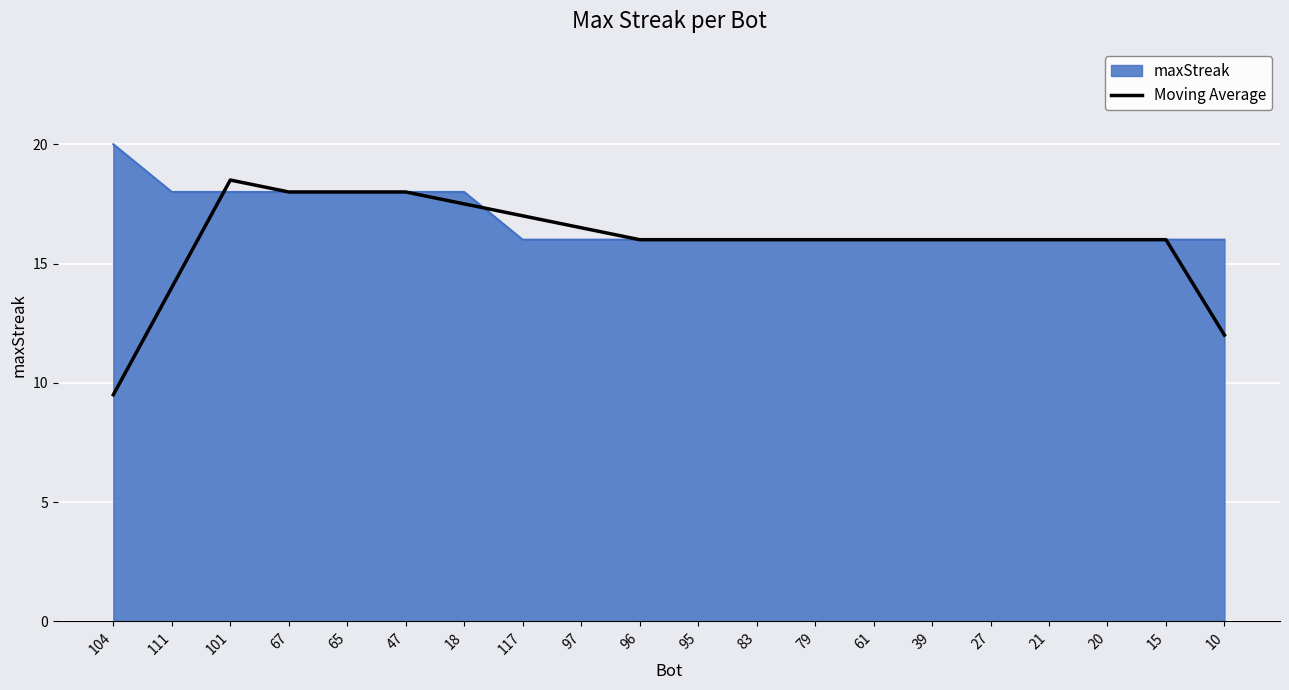

List the series in order of their peak value, highest first.

maxStreak, Moving Average